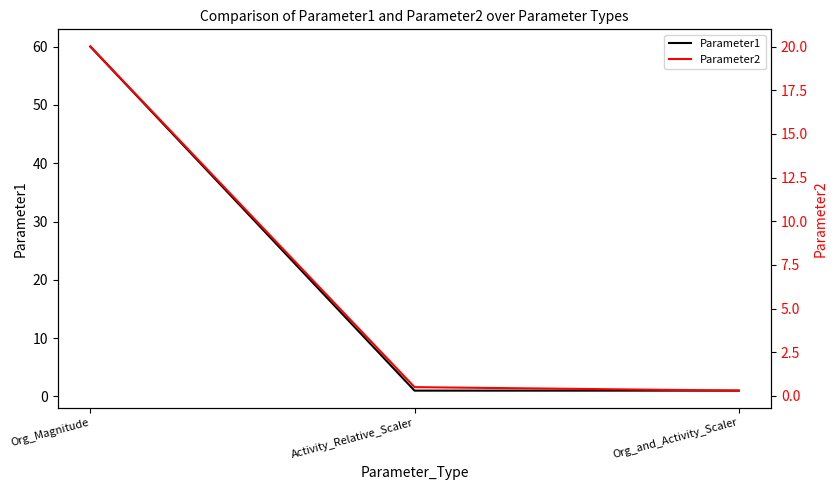

What are all the series names shown in the legend?

Parameter1, Parameter2